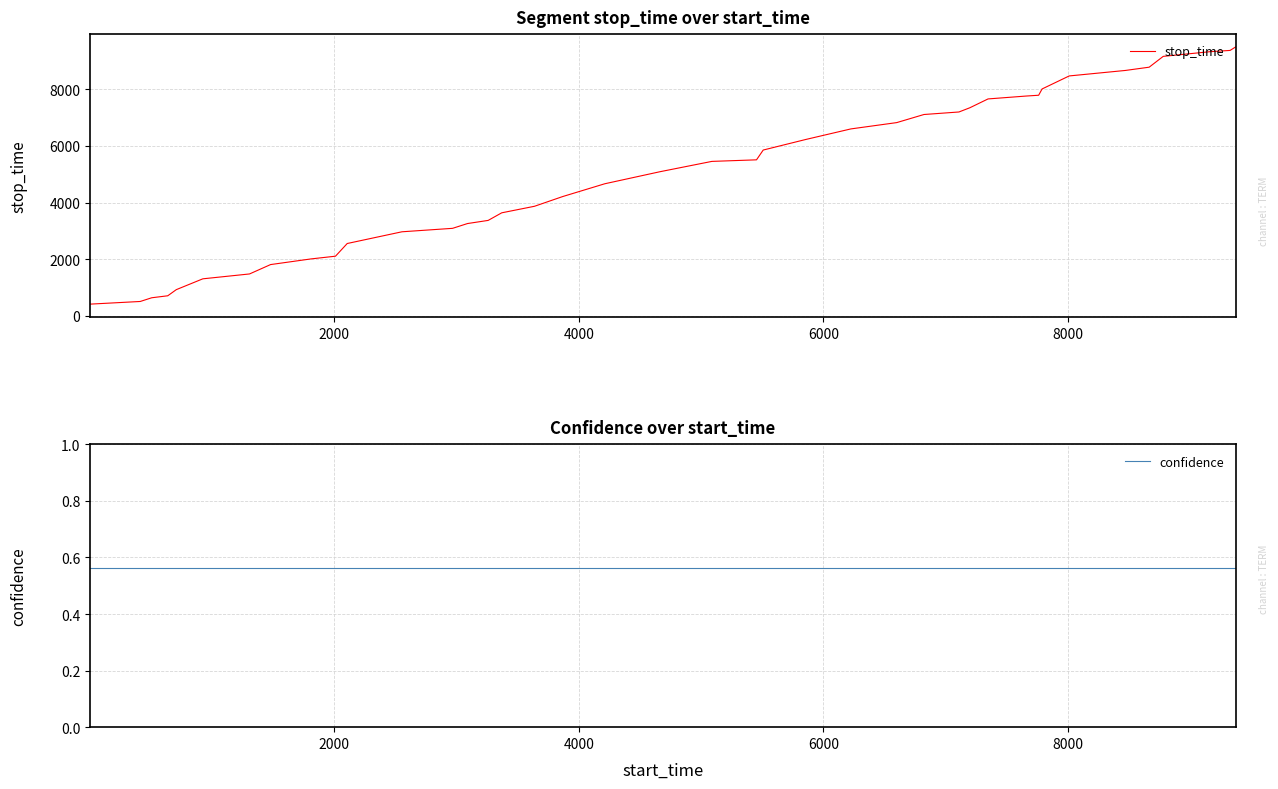

Read the stop_time value at 27.

7197.0